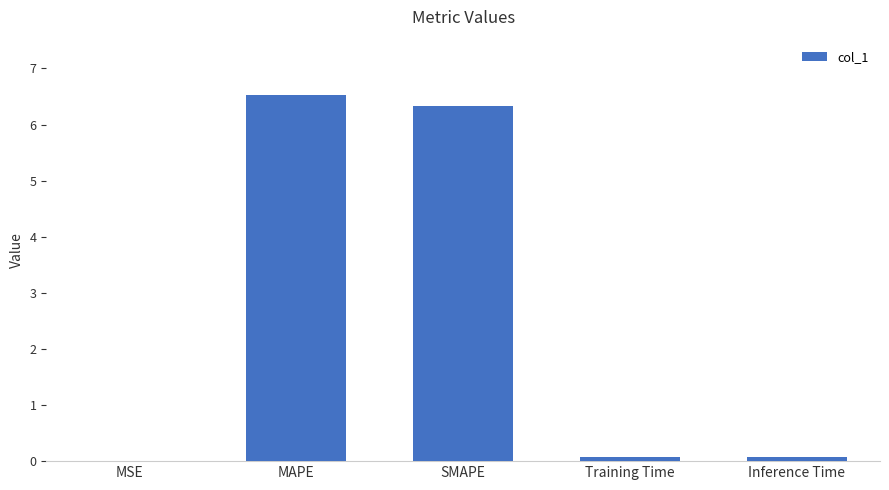

Which category has the highest value across all series?

MAPE